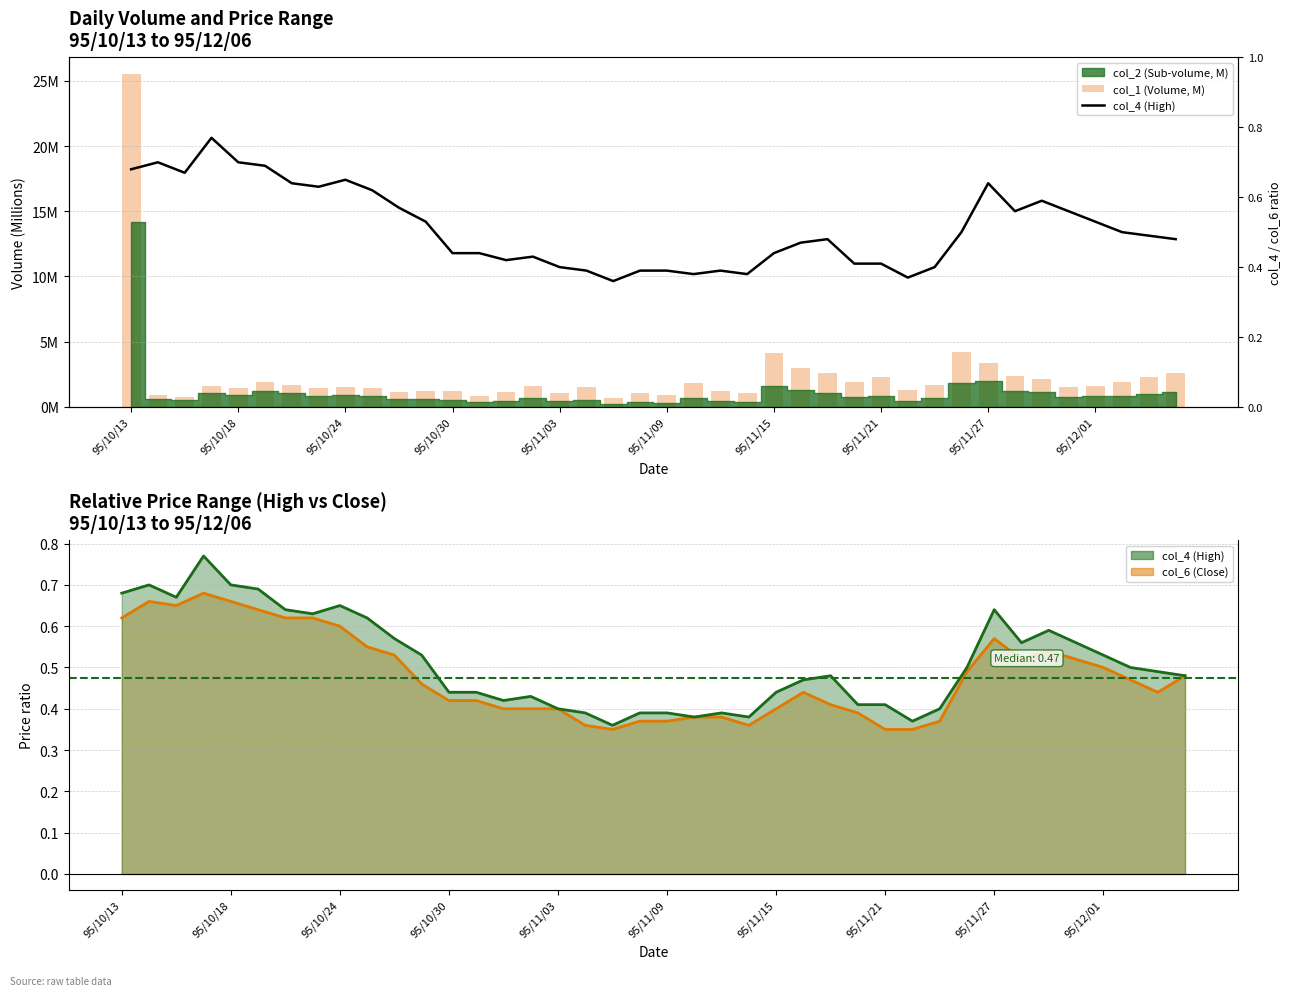

At which category does the chart reach its peak across all series?

95/10/13